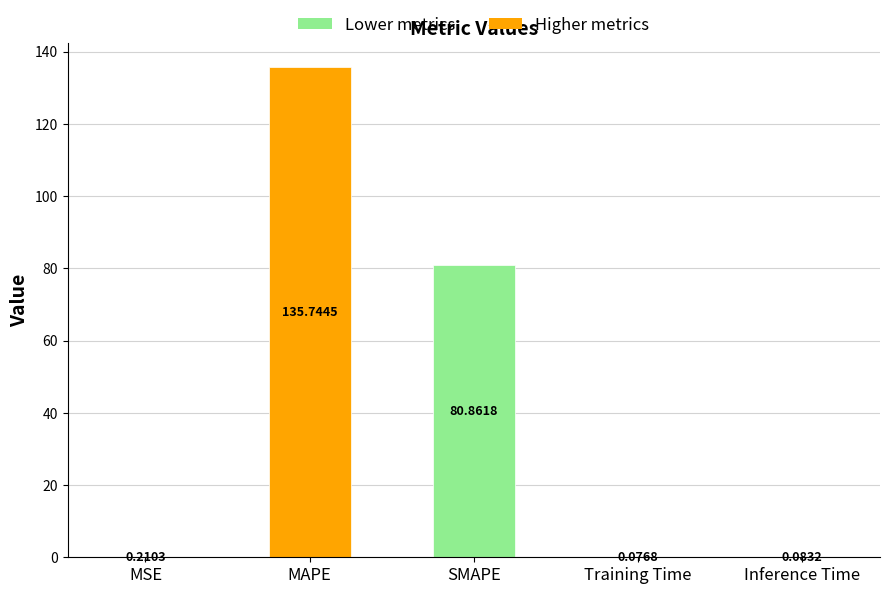

How many data points does each series have?

5